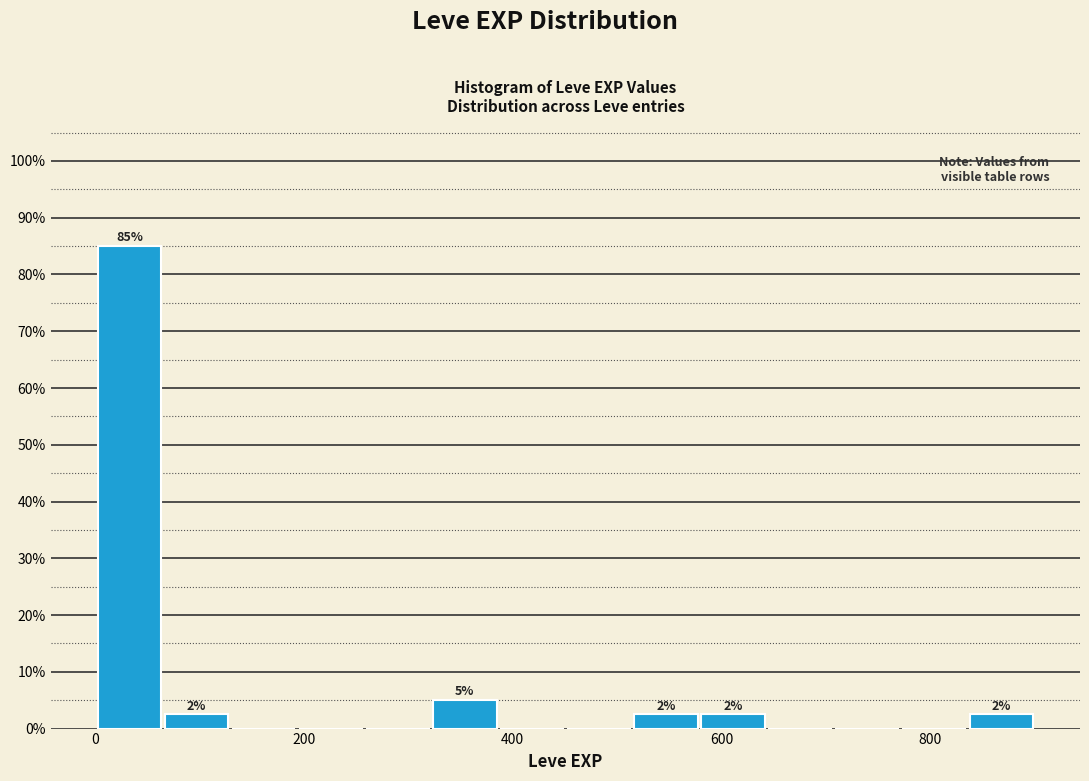

Read against the x-axis, roughly where is the centre of the tallest bar?

40